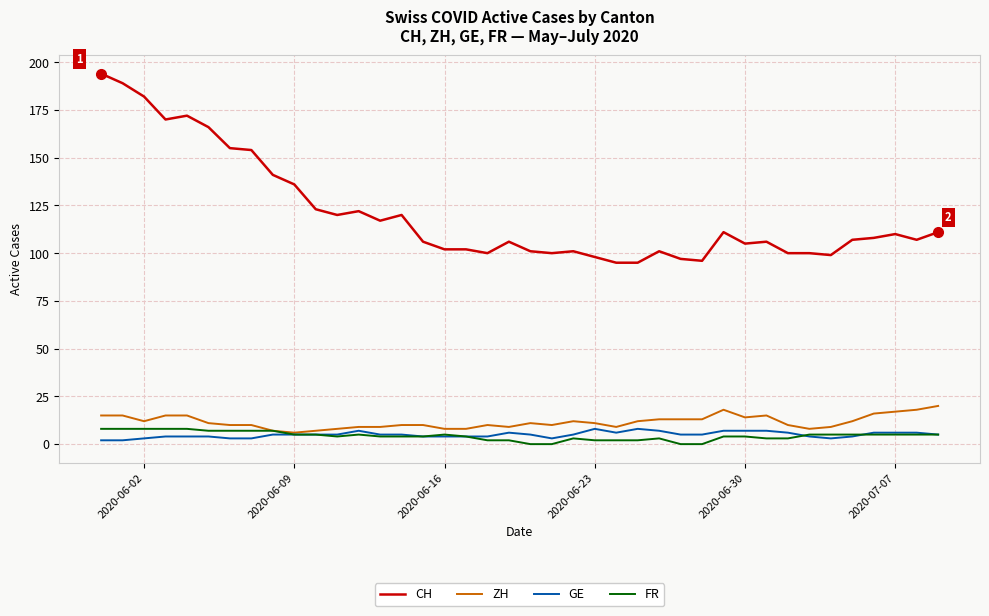

What is the highest value of the ZH series?

20